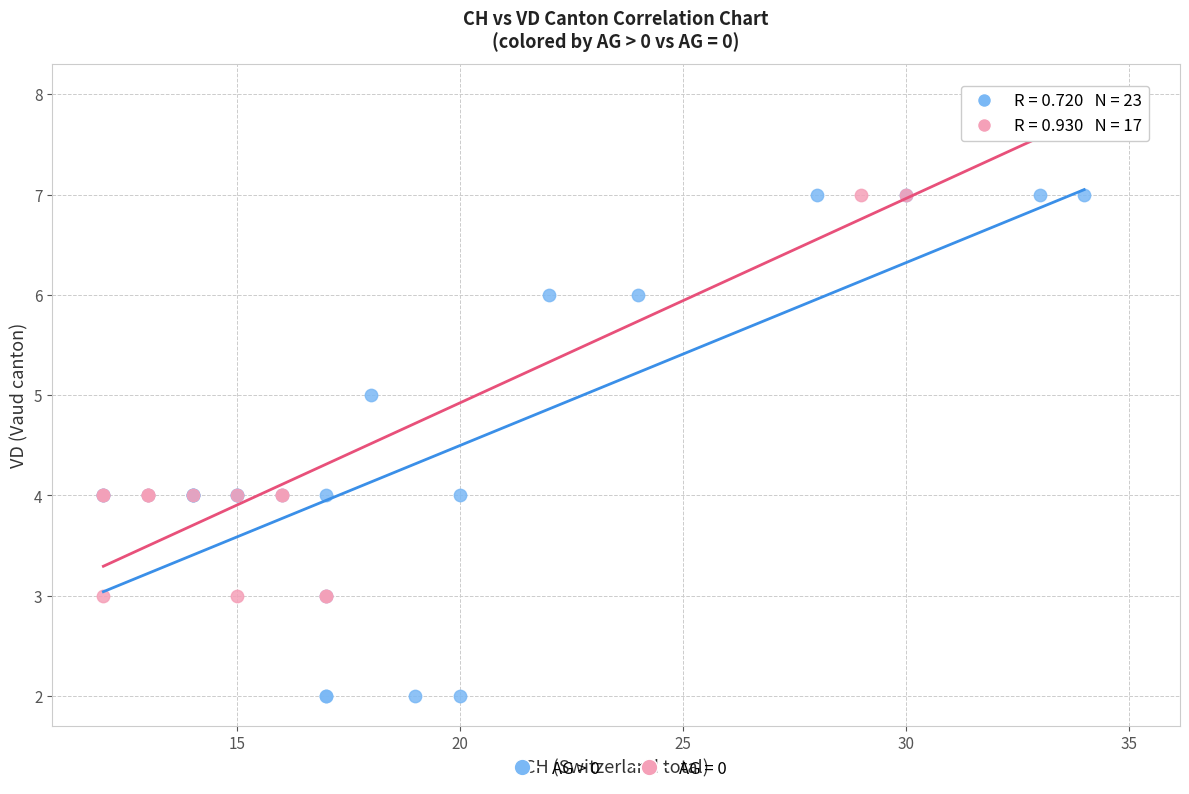

Which series contains the lowest Y value?

AG > 0